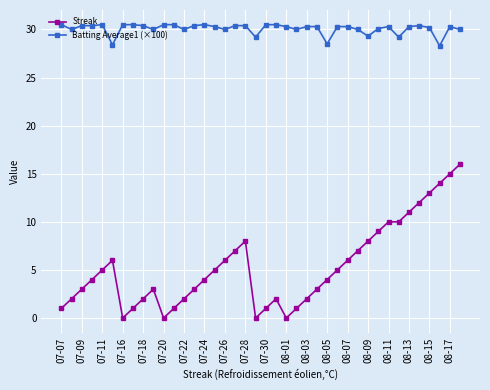

List the series in order of their overall mean, highest first.

Batting Average1 (×100), Streak